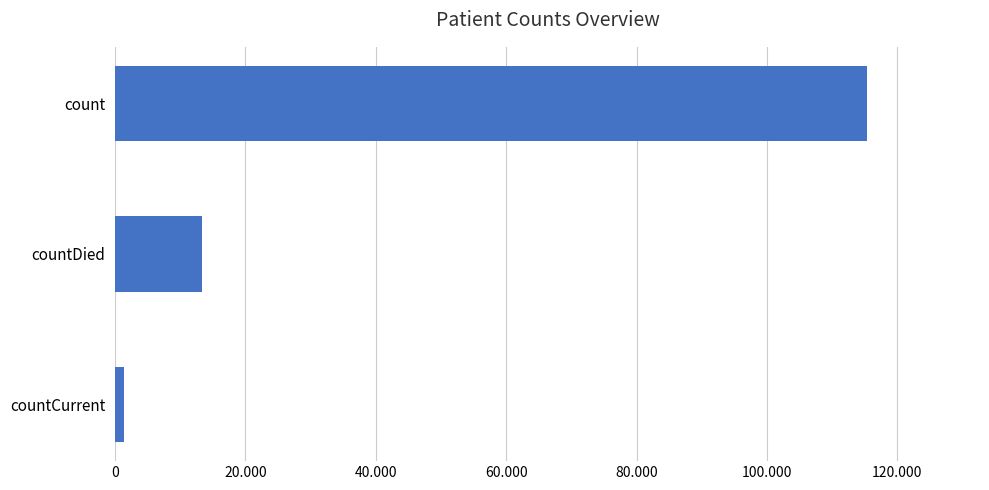

Are the bars horizontal?

Yes